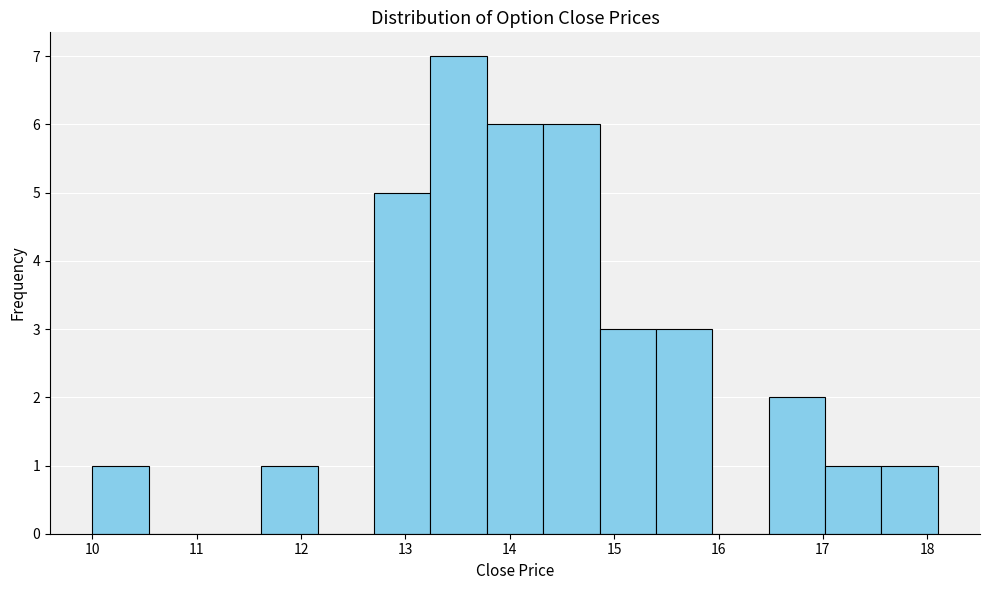

Which range on the x-axis has the tallest bar?

13.24 to 13.78